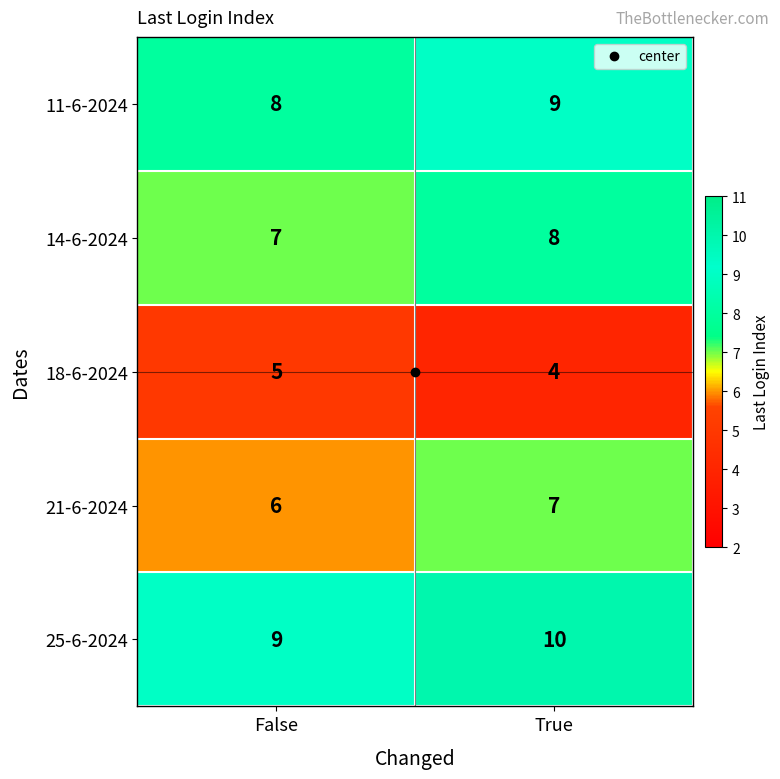

Which series has the largest total across all categories?

25-6-2024